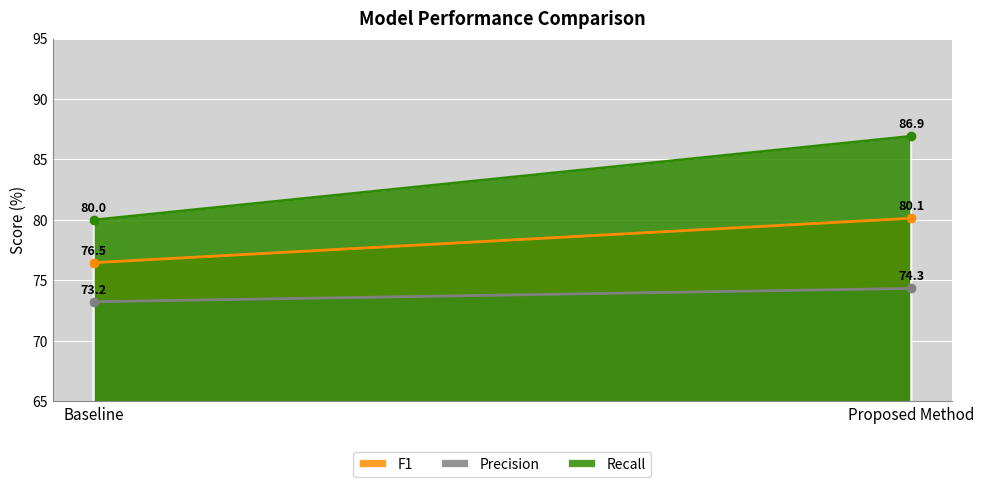

Reading left to right, what are all the values shown in this chart?

F1: 76.5	80.1
Precision: 73.2	74.3
Recall: 80.0	86.9